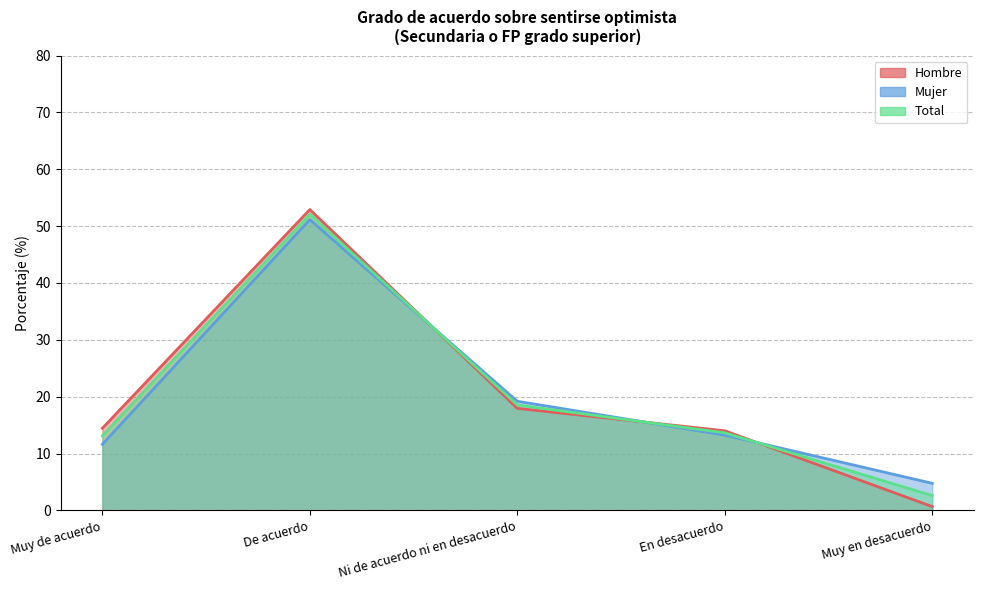

At which label does Mujer first exceed 13?

De acuerdo